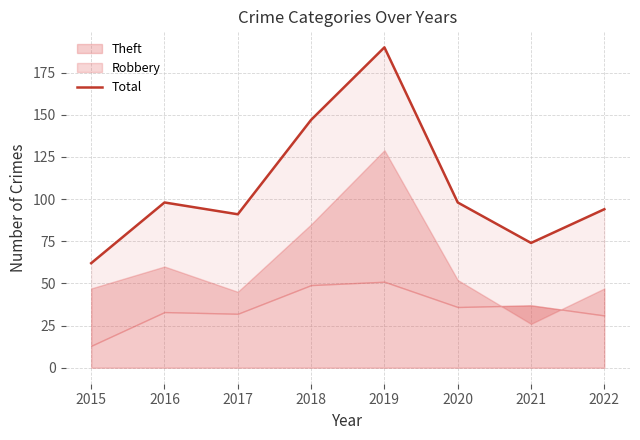

Between 2017 and 2020, which is larger?

2020